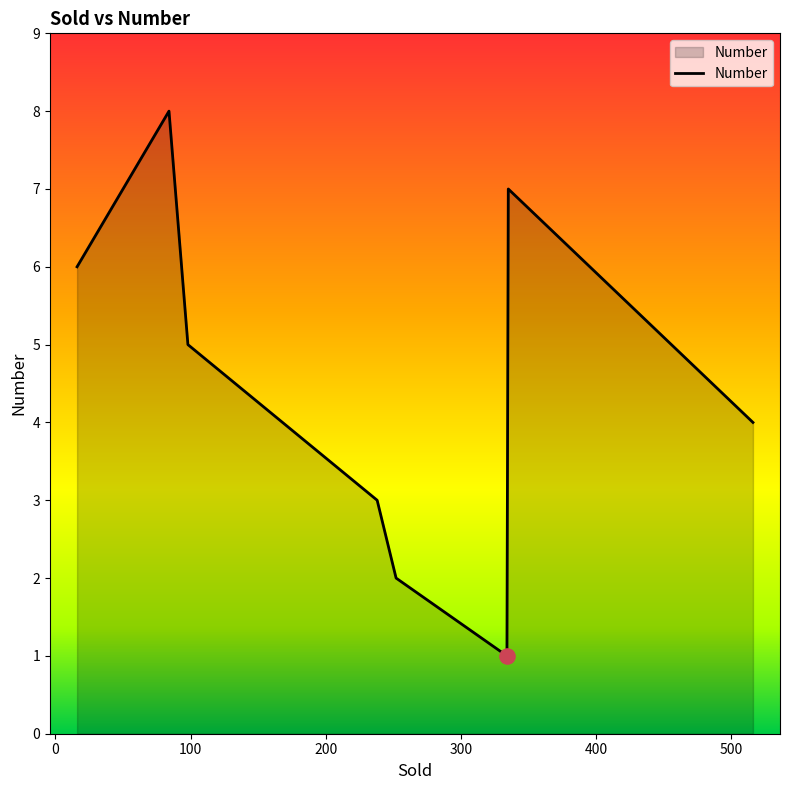

What is the maximum value shown in the chart?

8